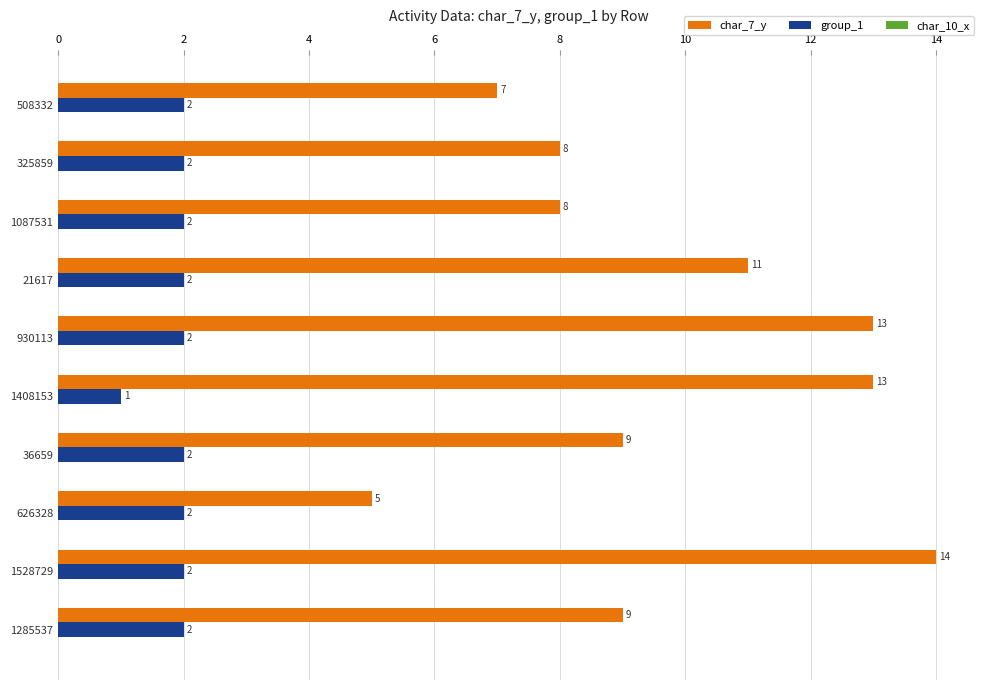

Rank the series by their maximum value, from highest to lowest.

char_7_y, group_1